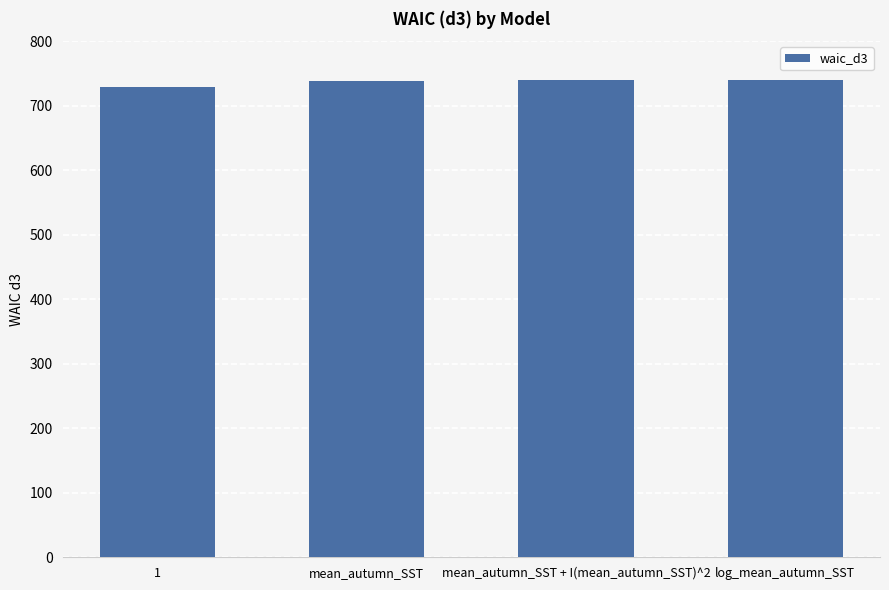

What is the approximate value at mean_autumn_SST, to the nearest 10?

740